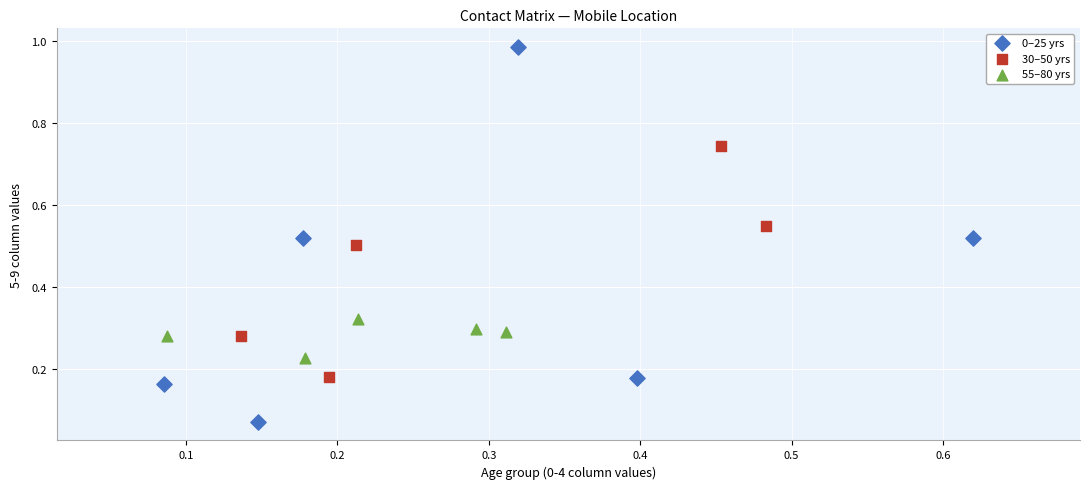

Which series has the largest Y range (max minus min)?

0–25 yrs